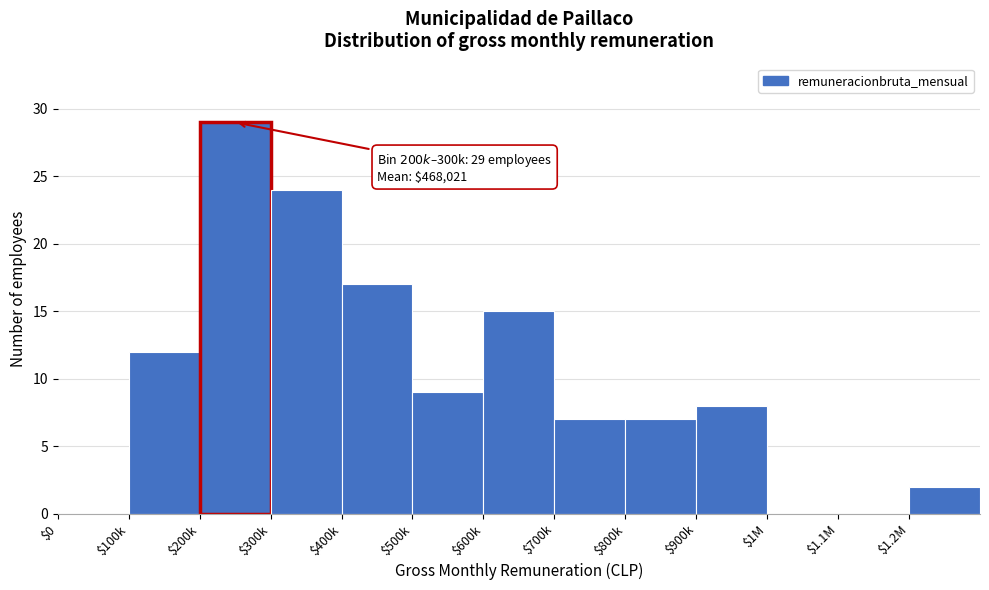

What is the sum of all values?

130